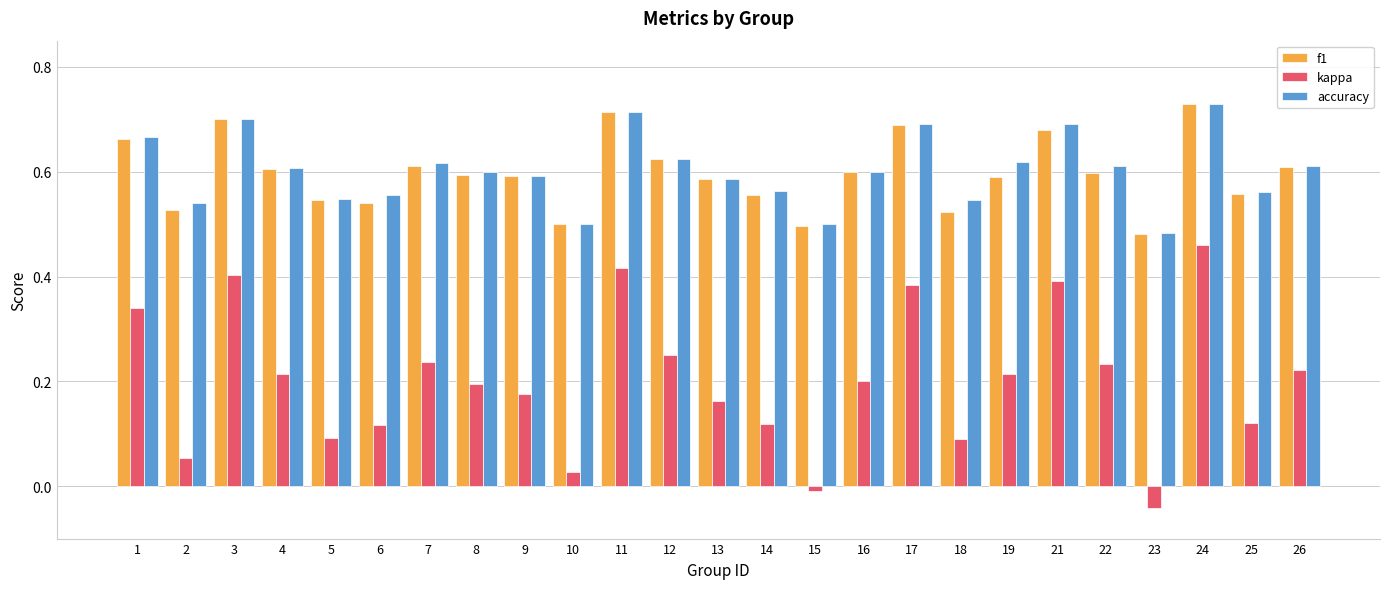

Is it true that f1 equals 0.2 at 11?

False